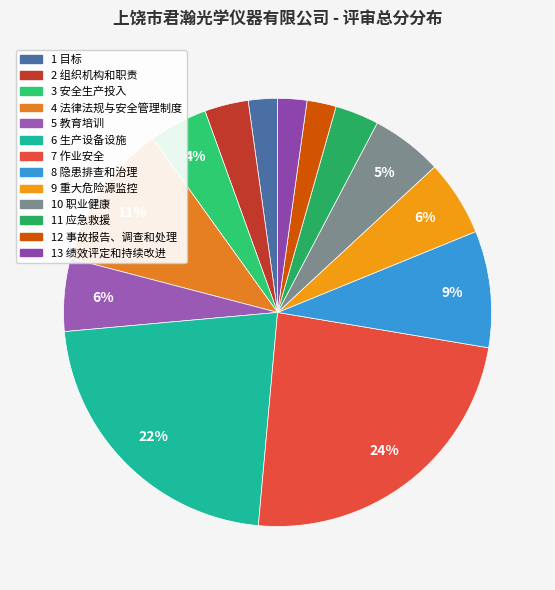

To the nearest percent, what is the average slice percentage?

8%